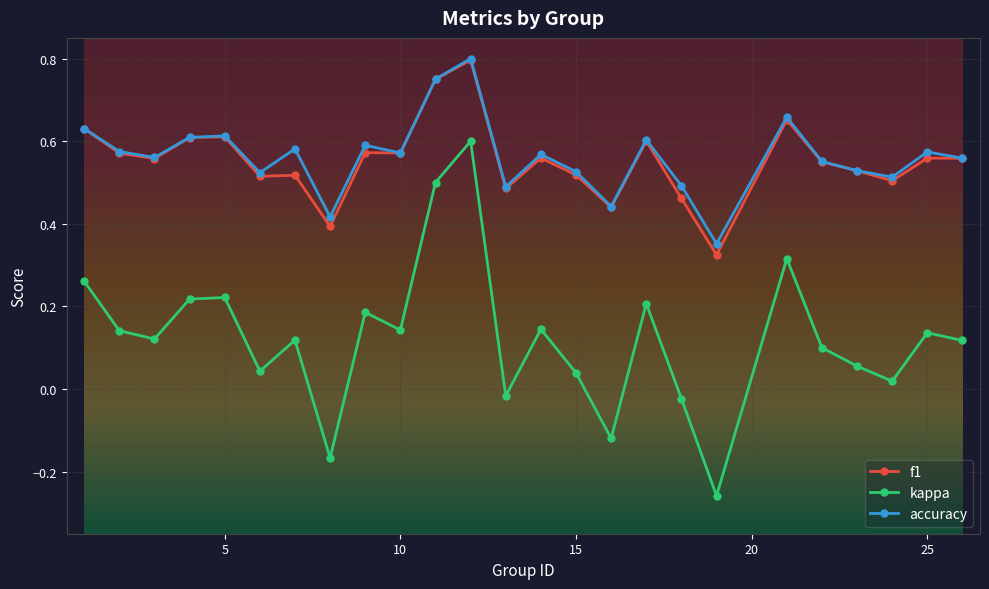

True or false: kappa and accuracy intersect in this chart.

False